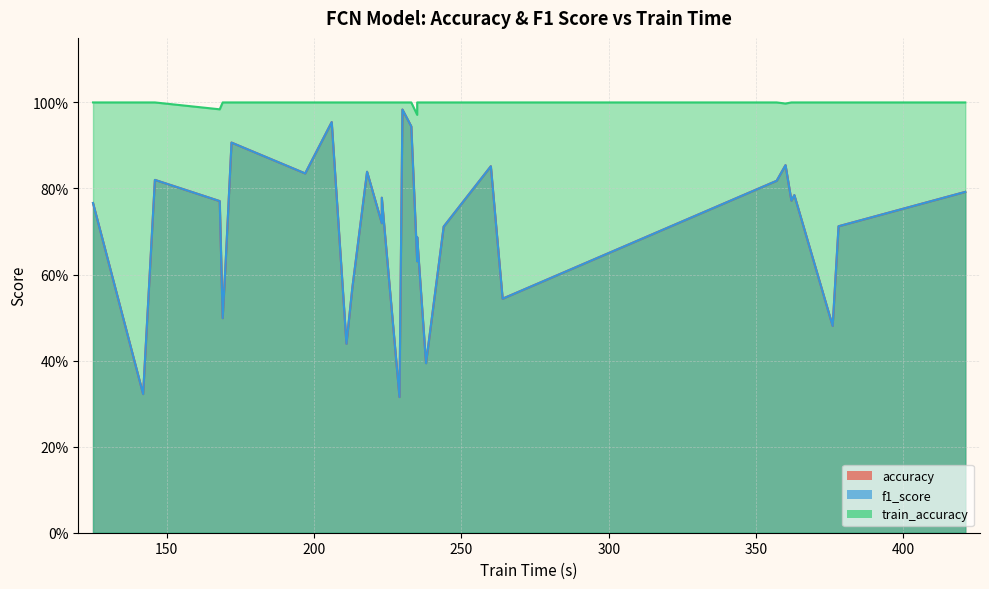

True or false: f1_score and accuracy cross at least once.

False